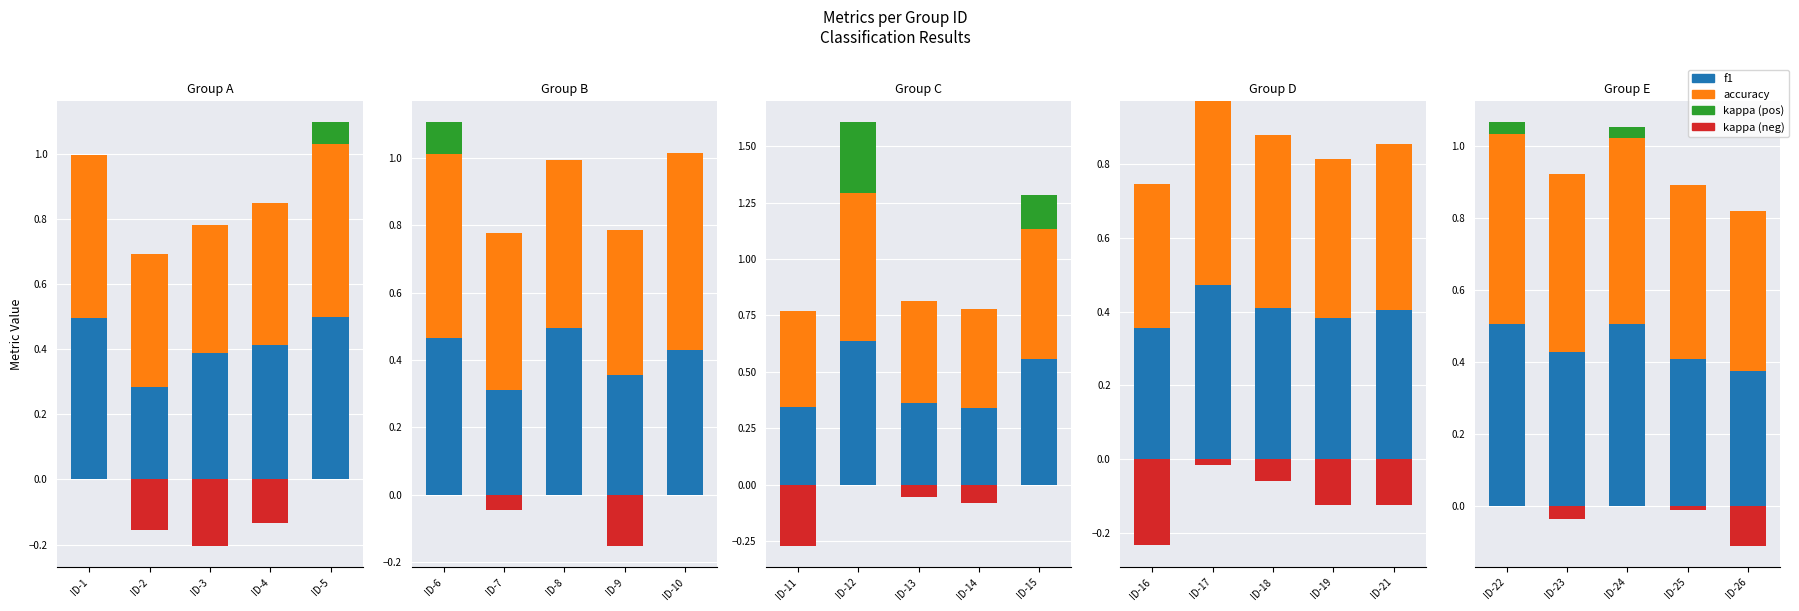

What are all the series names shown in the legend?

f1, accuracy, kappa (pos), kappa (neg)